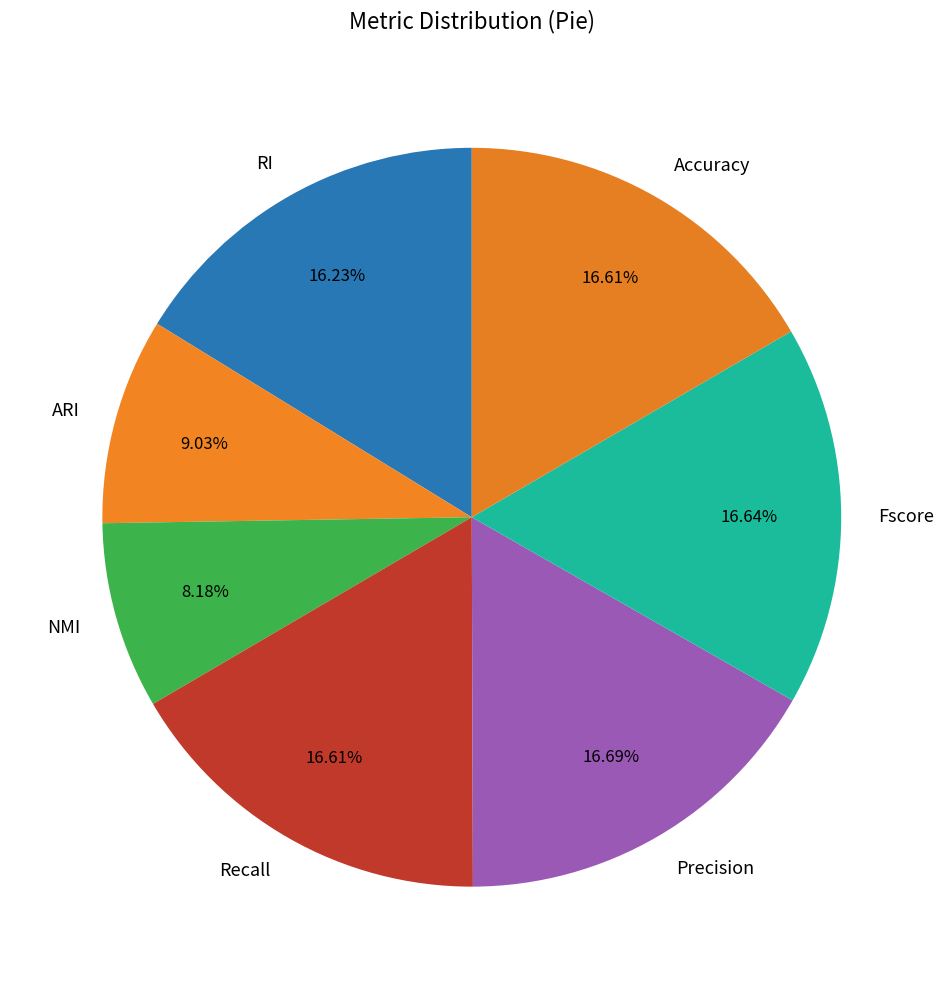

Which slice is the smallest?

NMI